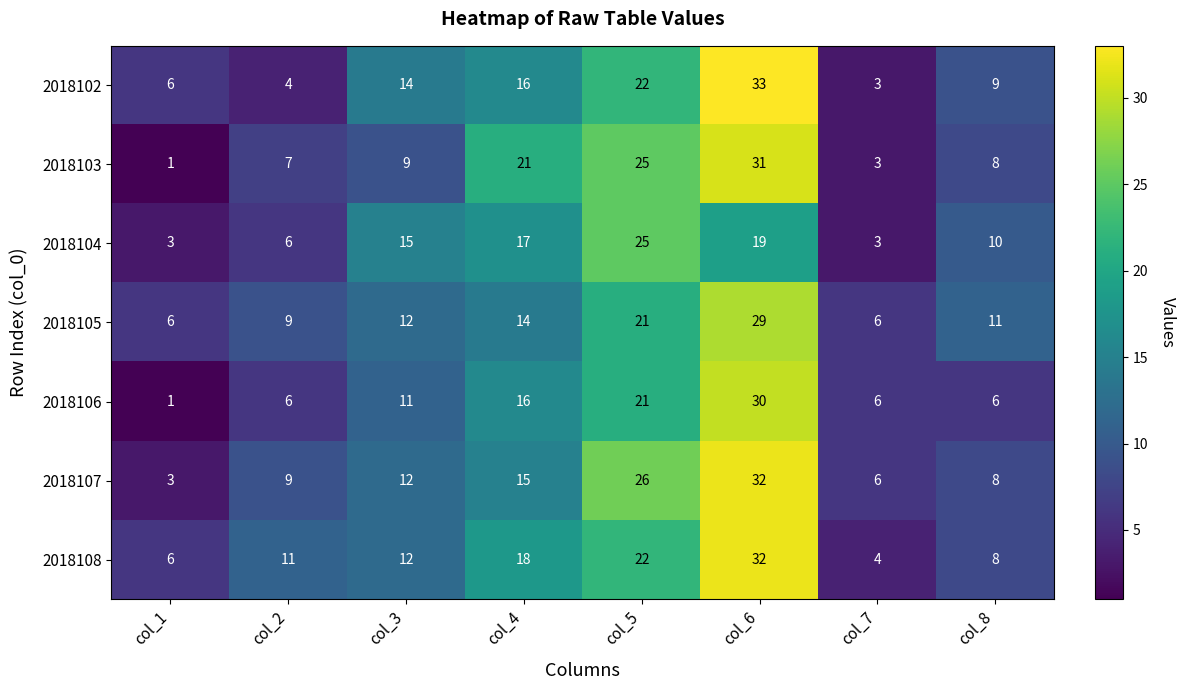

Between col_2 and col_8, which series saw the biggest shift?

2018102